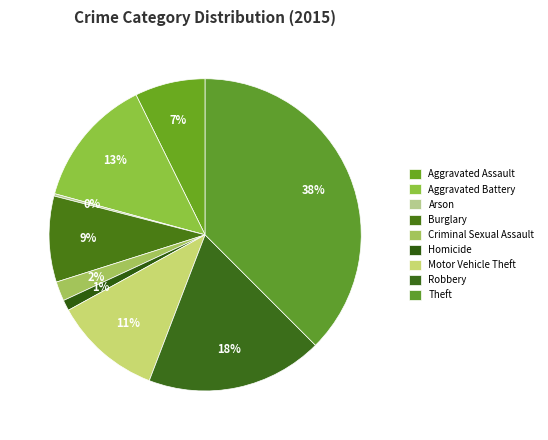

The Criminal Sexual Assault slice represents 2% of the pie. True or false?

True